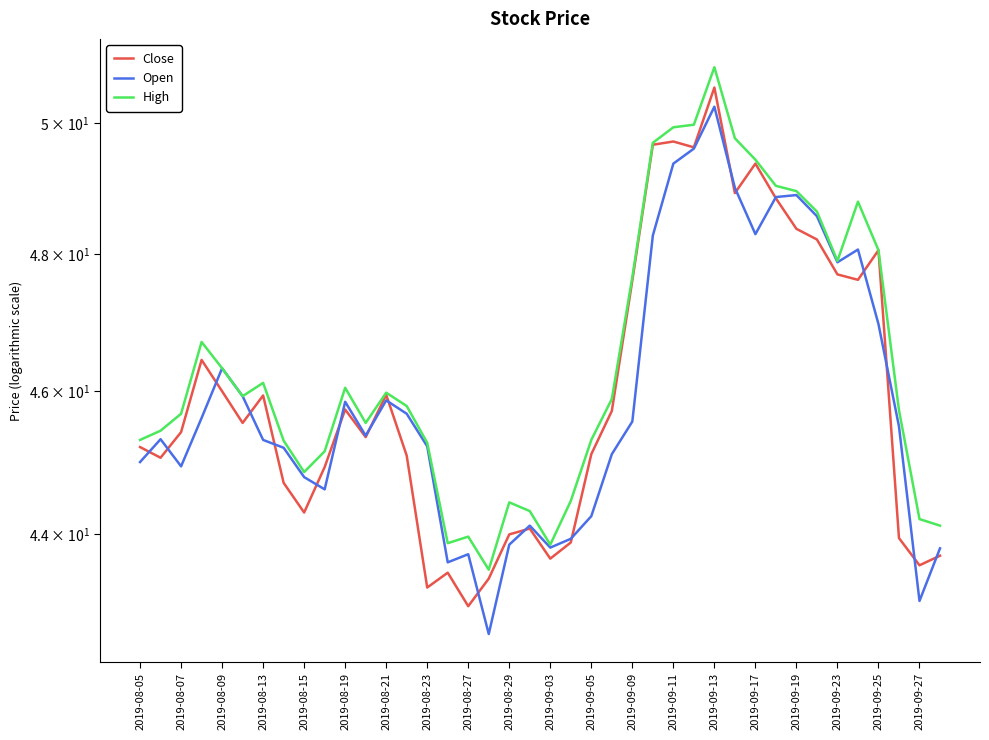

What is the maximum value shown in the chart?

50.9